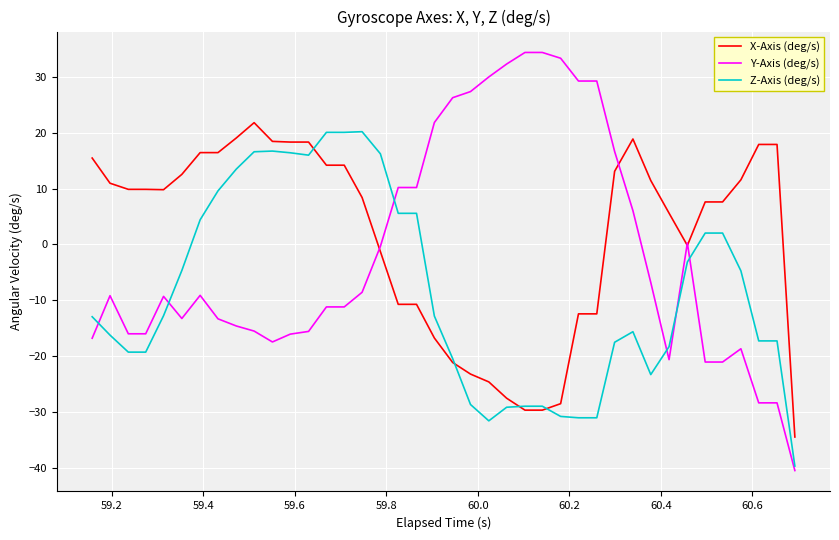

What is the greatest value displayed?

34.4